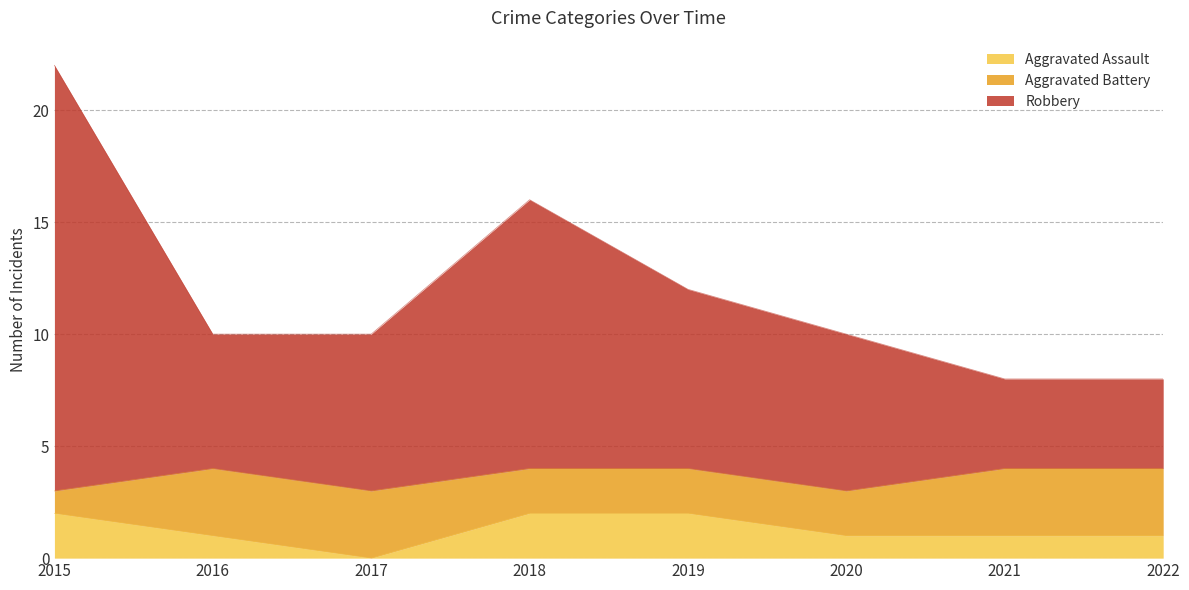

How many categories are shown in the chart?

8